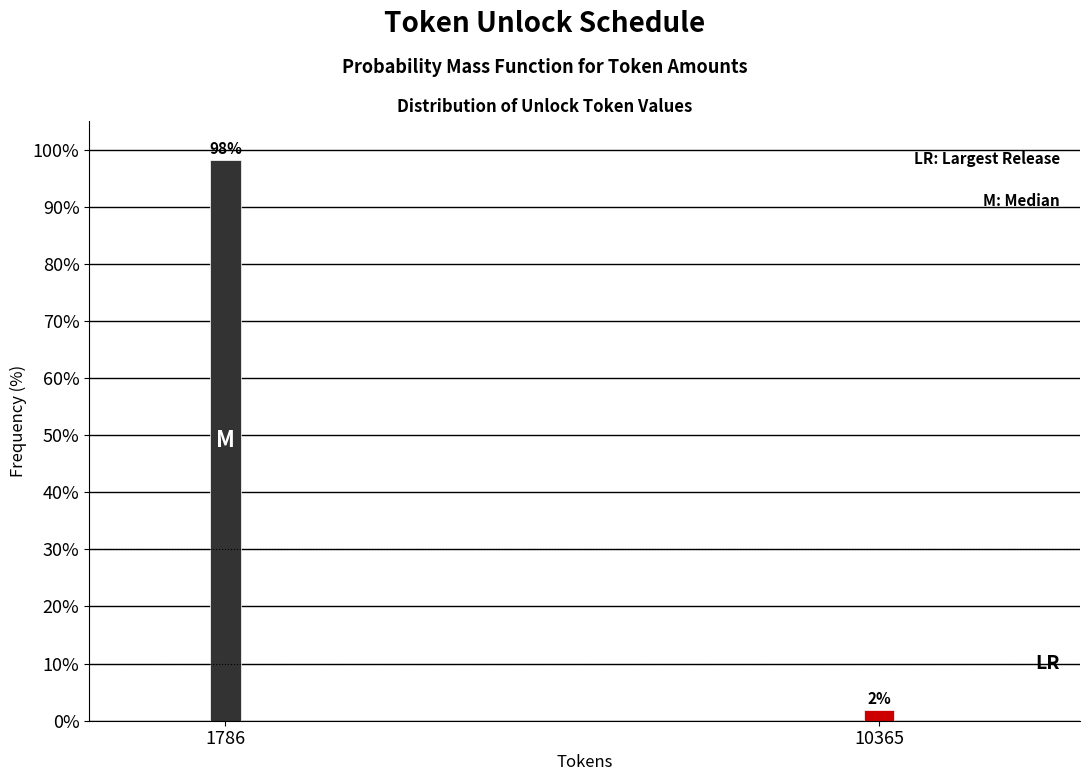

Which label corresponds to the largest value in the chart?

1786